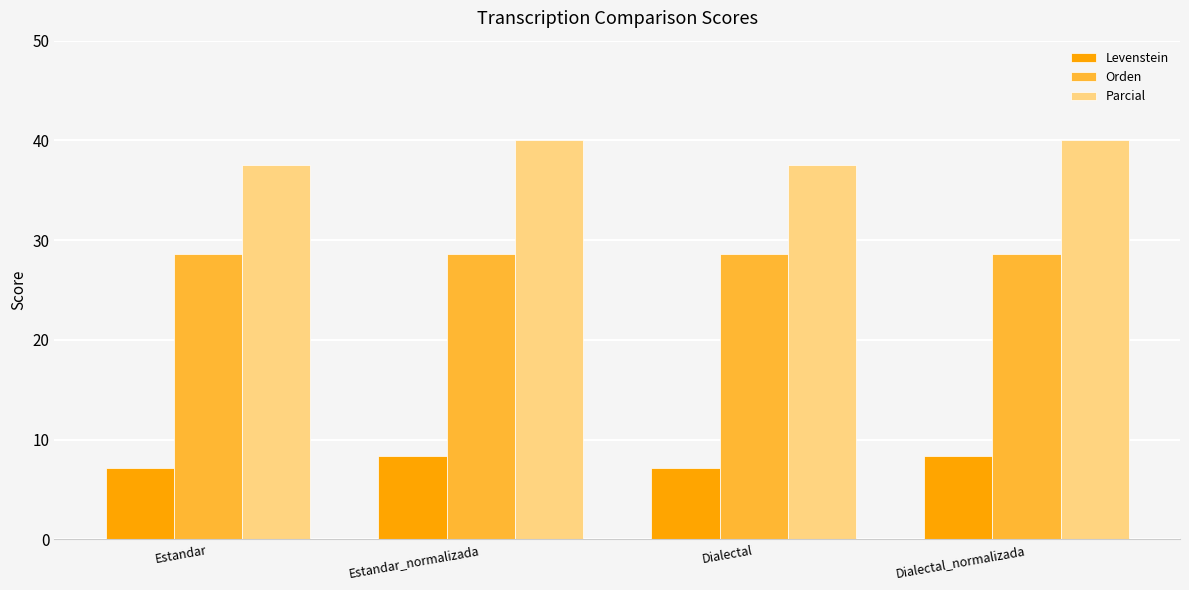

What is the total value across all series at Estandar_normalizada?

76.9